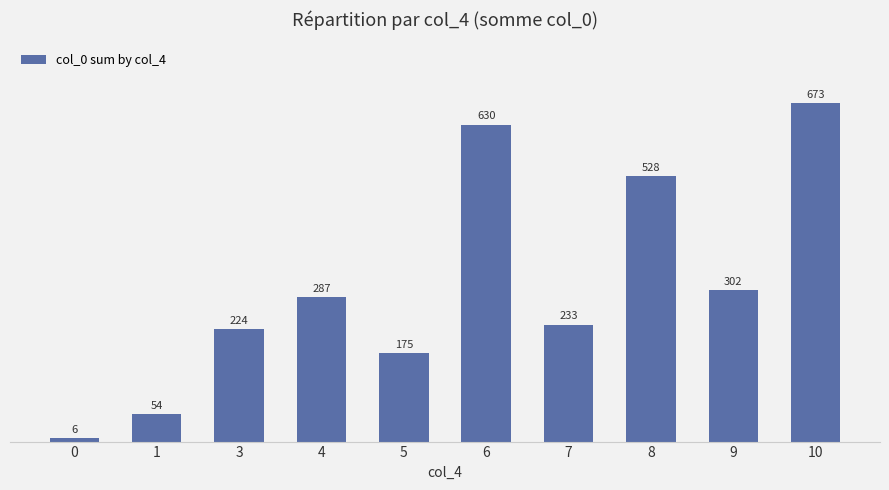

How many bars are there in total?

10